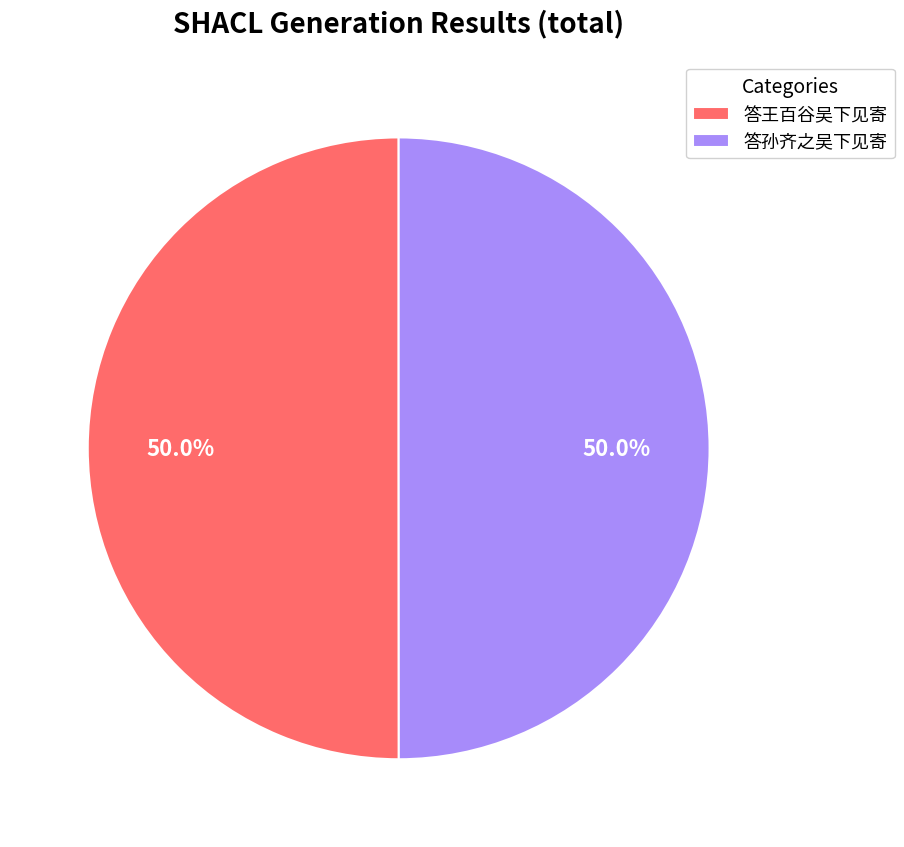

What percentage is NOT represented by 答王百谷吴下见寄?

50.0%